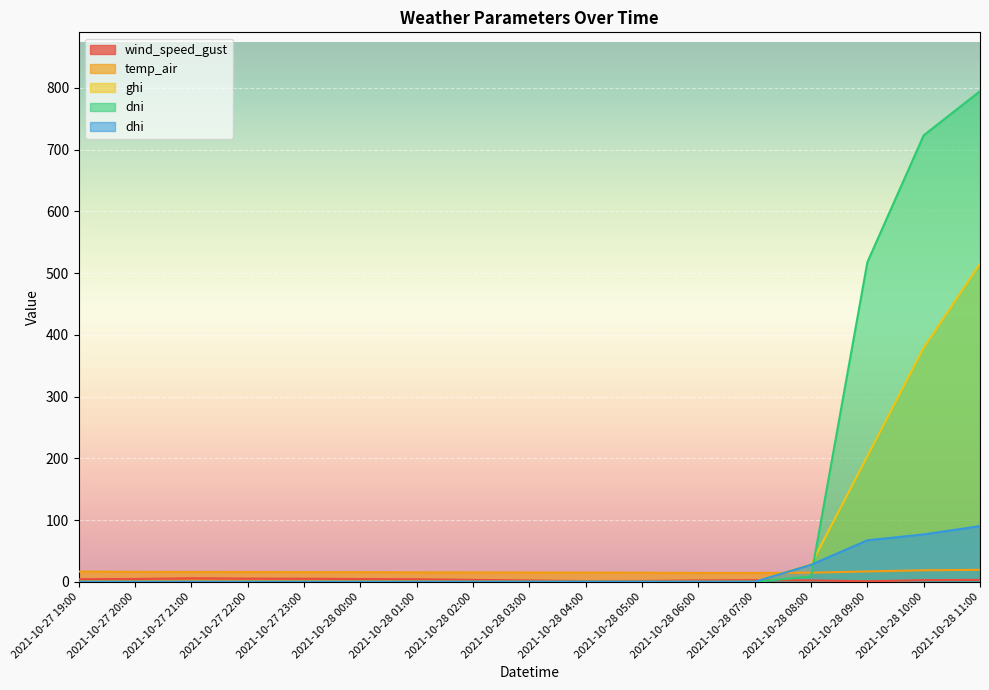

Between 2021-10-28 00:00 and 2021-10-27 20:00, which is larger?

2021-10-27 20:00